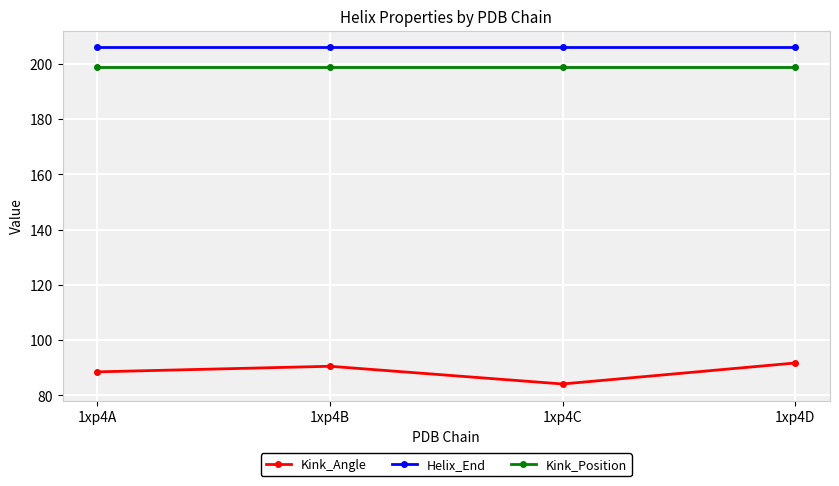

Is it true that Kink_Position equals 70.7 at 1xp4A?

False